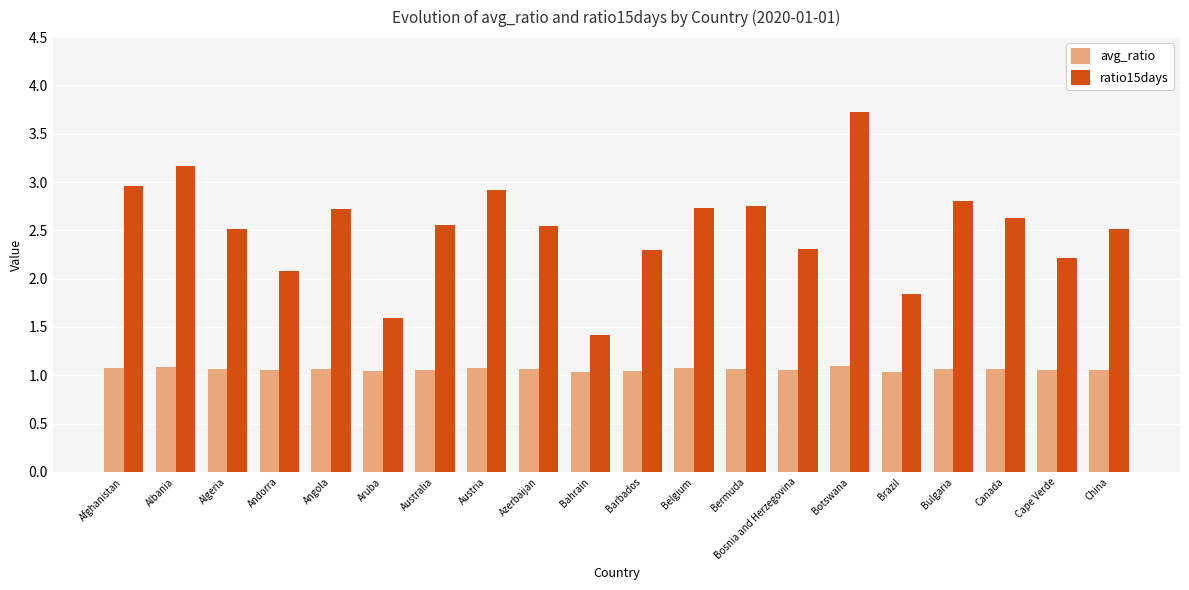

What is the total value across all series at China?

3.6